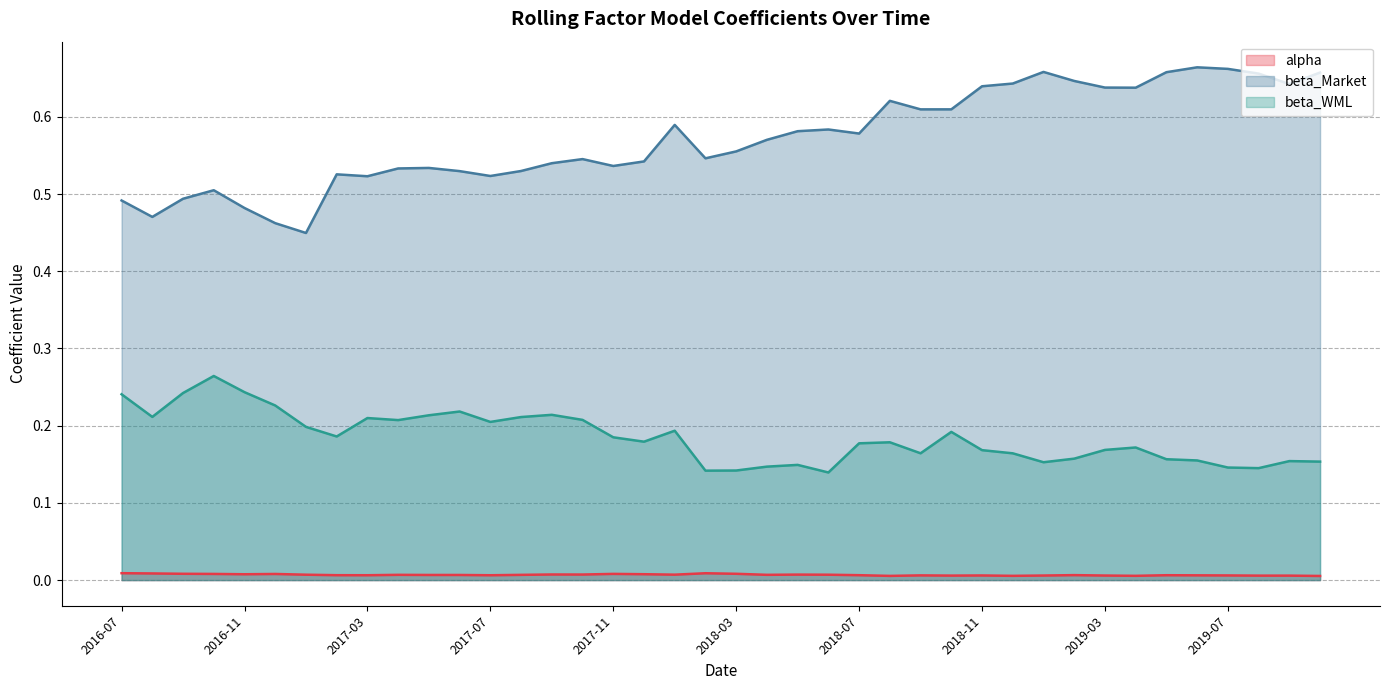

Where is alpha nearest to the value 0?

2019-10